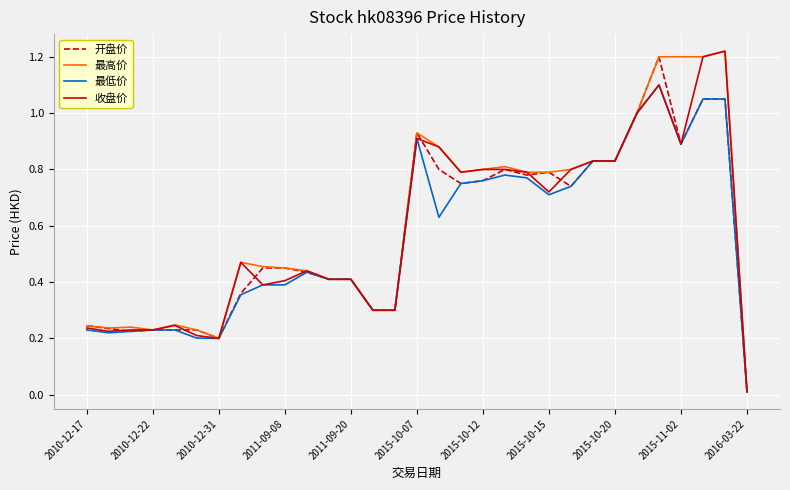

True or false: 最低价 and 收盘价 intersect in this chart.

False